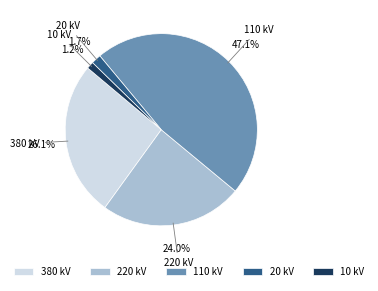

Is 220 kV the majority of the pie?

No